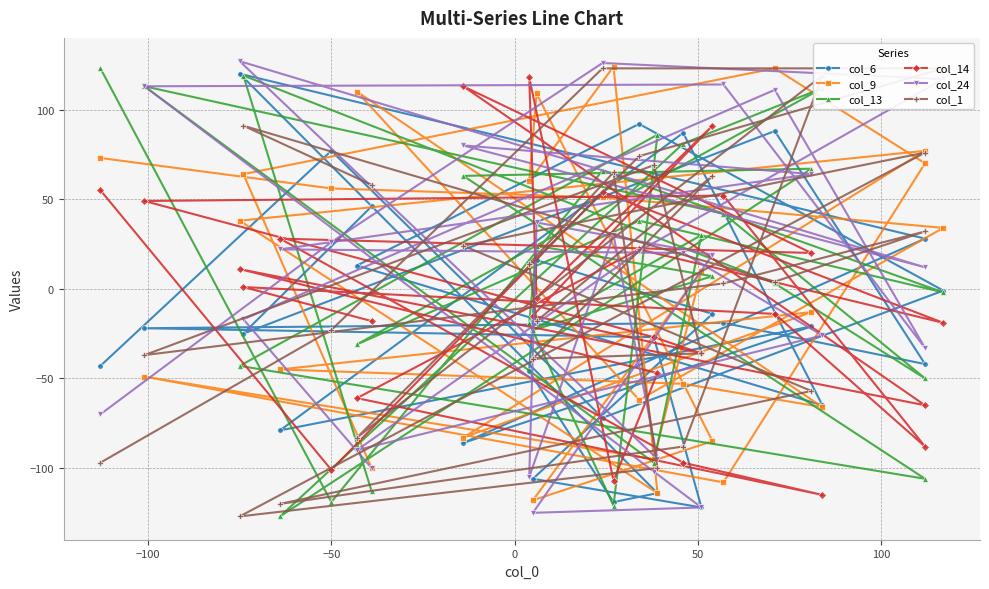

What is the difference between the maximum and minimum values in the col_24 series?

252